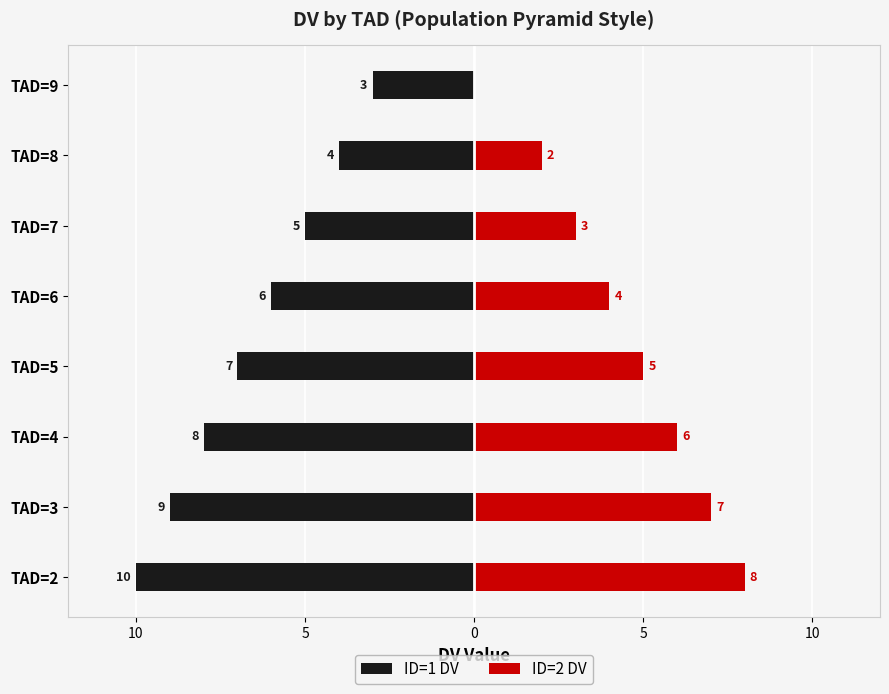

Between TAD=6 and TAD=3, which is larger?

TAD=6